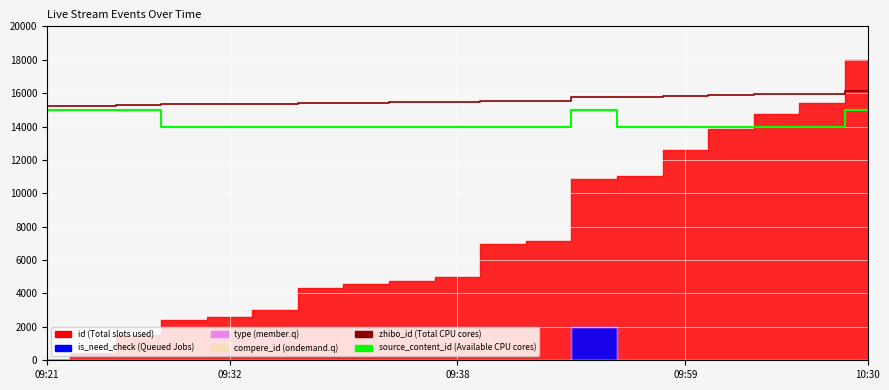

What is the sum of the source_content_id values at 09:38 and 09:59?

28000.0